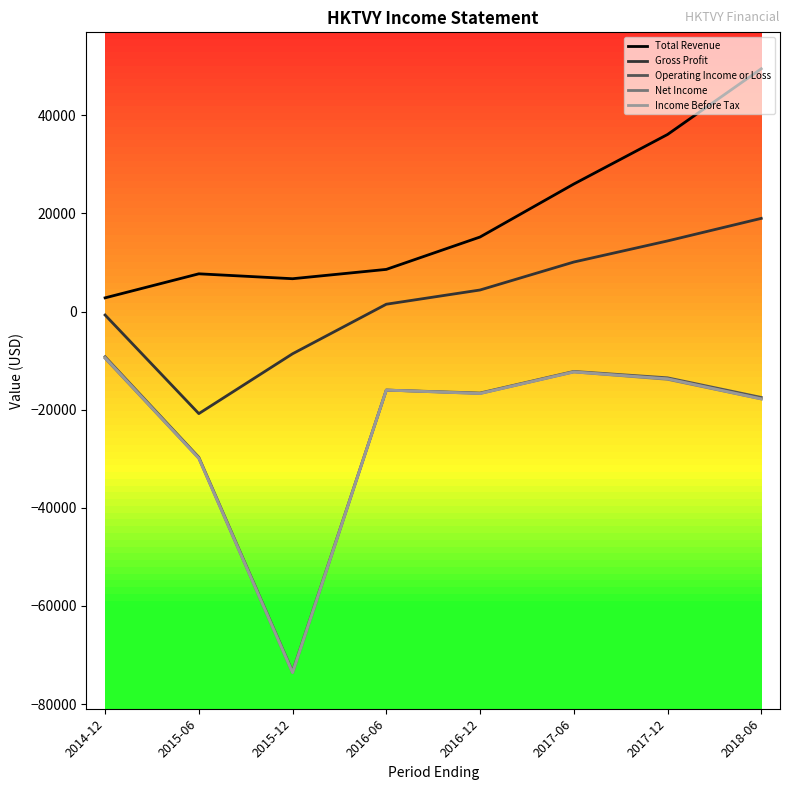

Count the number of categories in the chart.

8